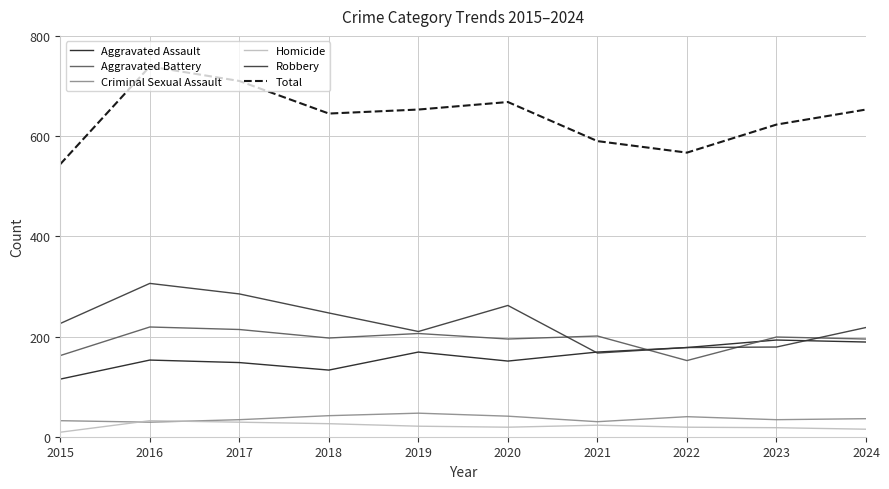

Which series has the widest spread of values?

Total